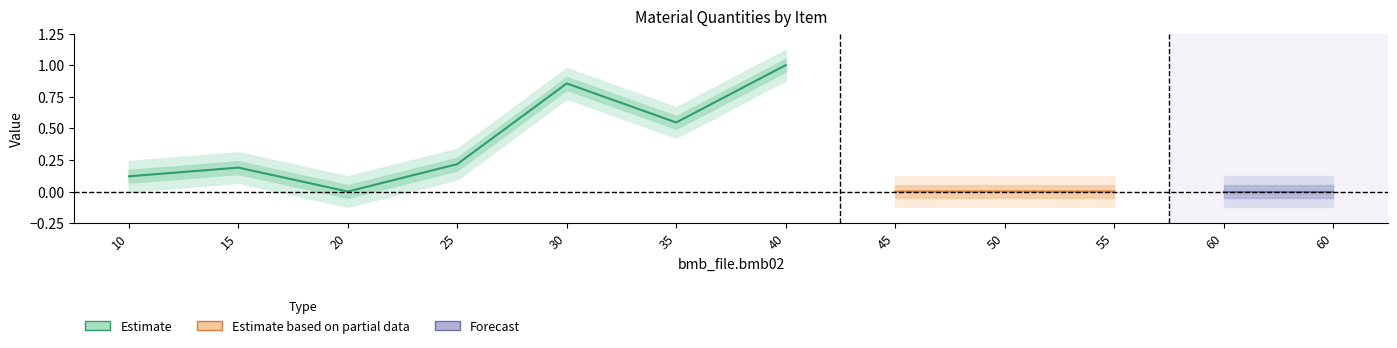

What is the sum of all values?

2.9